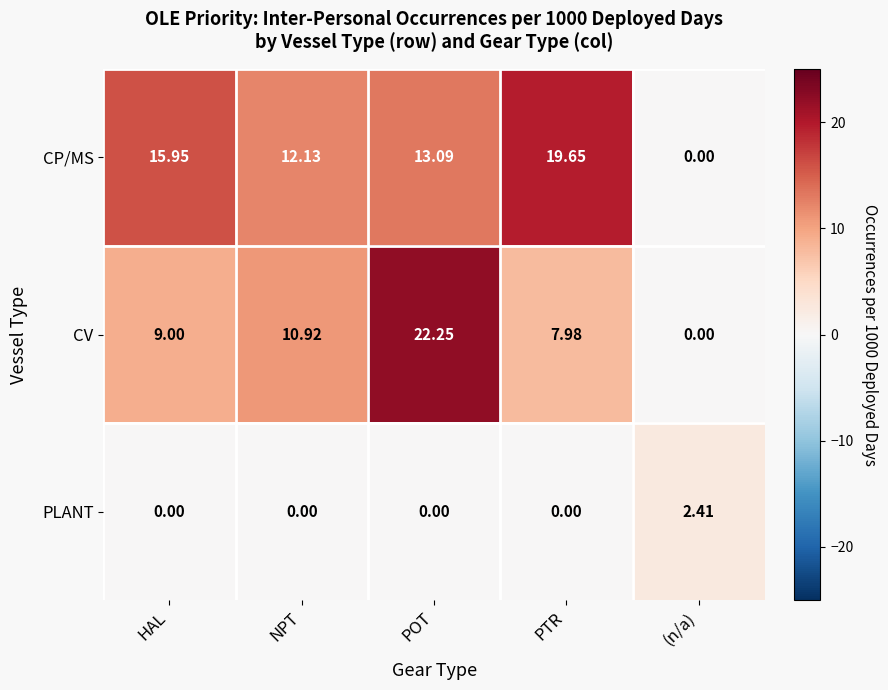

Rank the series by their maximum value, from highest to lowest.

CV, CP/MS, PLANT